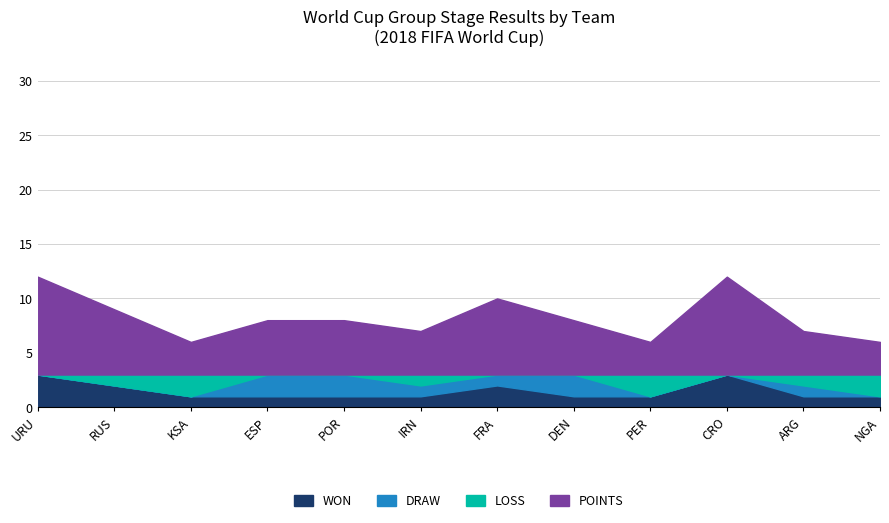

Does the chart display data point markers on the line(s)?

No